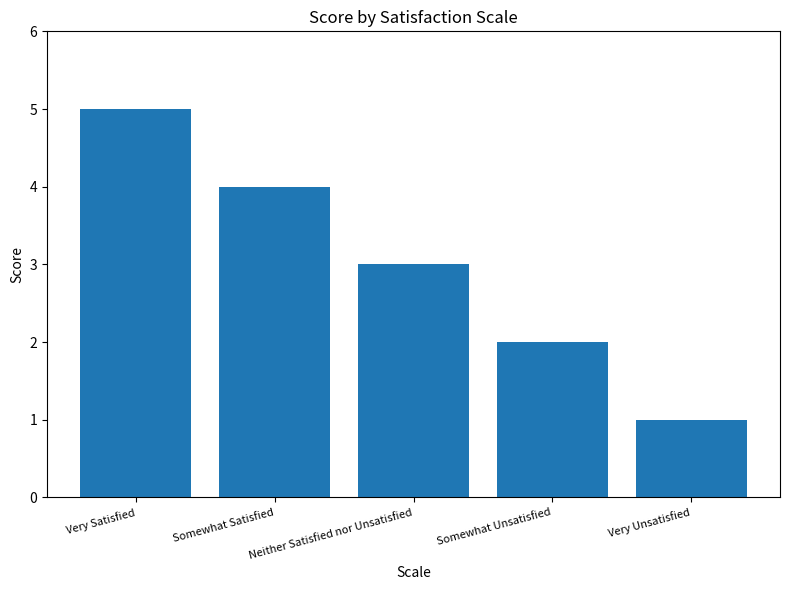

What is the maximum value shown in the chart?

5